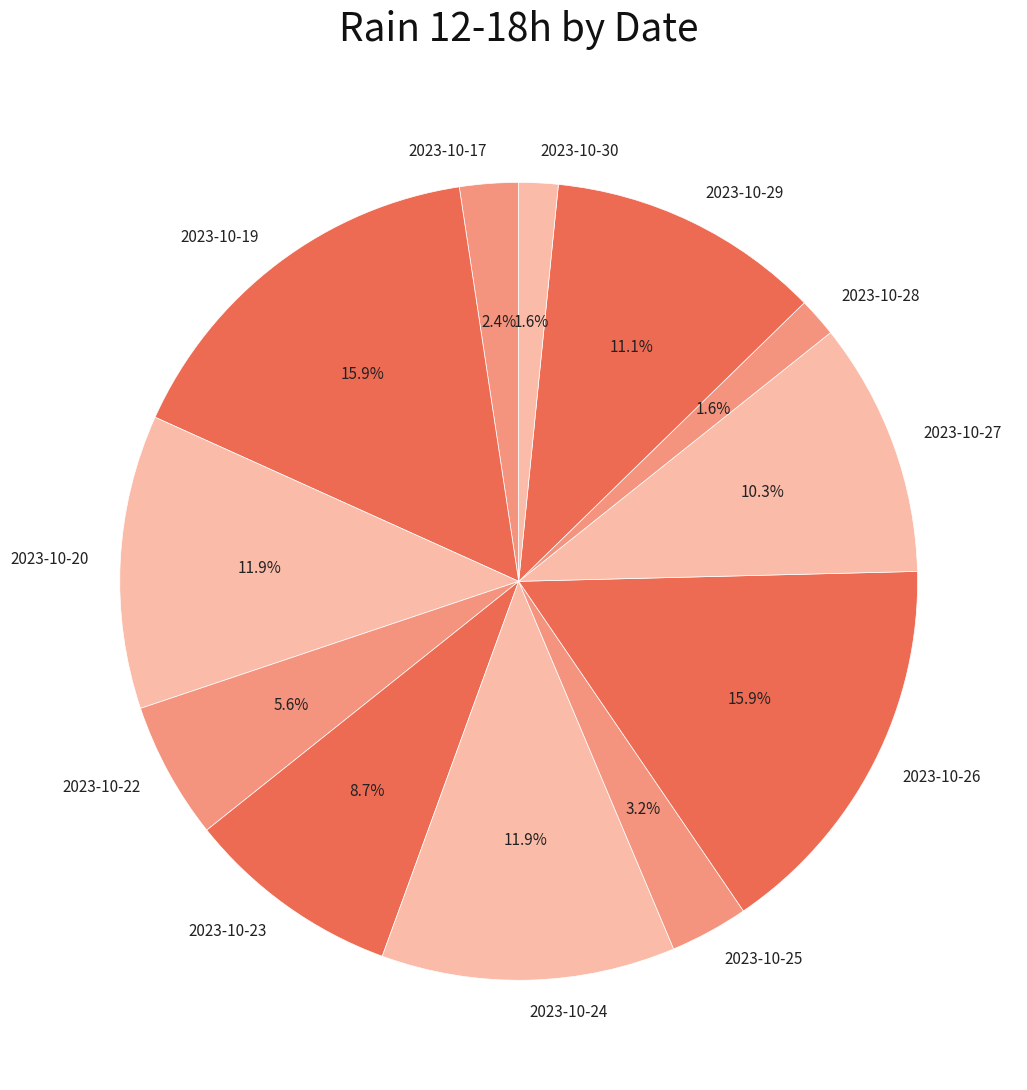

What is the ratio of the value at 2023-10-24 to the value at 2023-10-20?

1.0